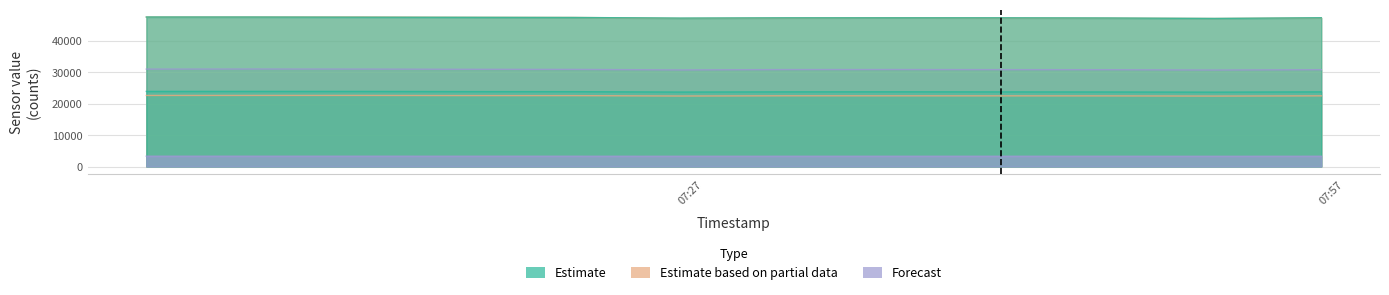

The value of AS04 at 6 is 66672. True or false?

False